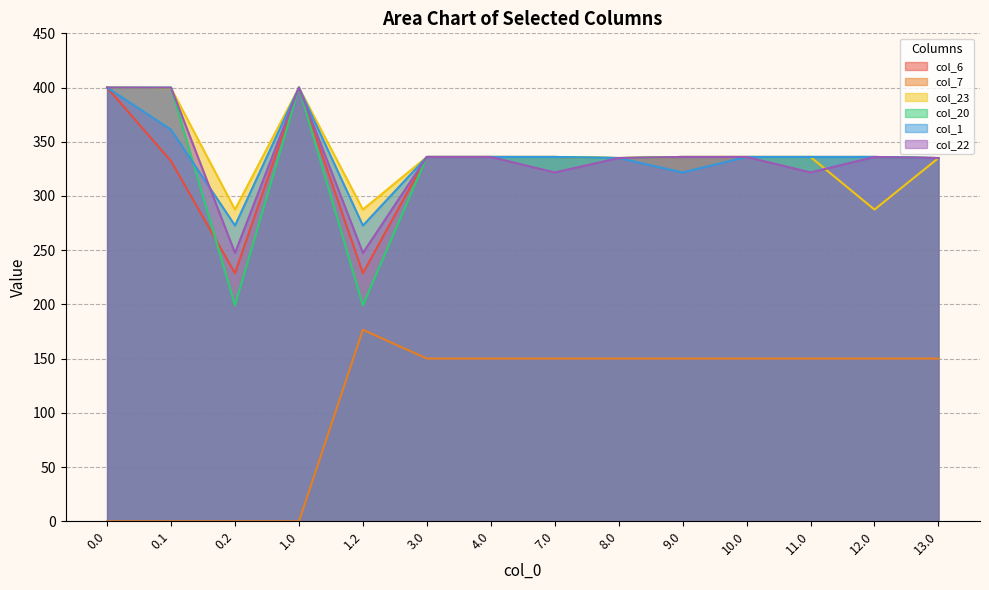

Is it true that col_7 equals 53.6 at 12.0?

False